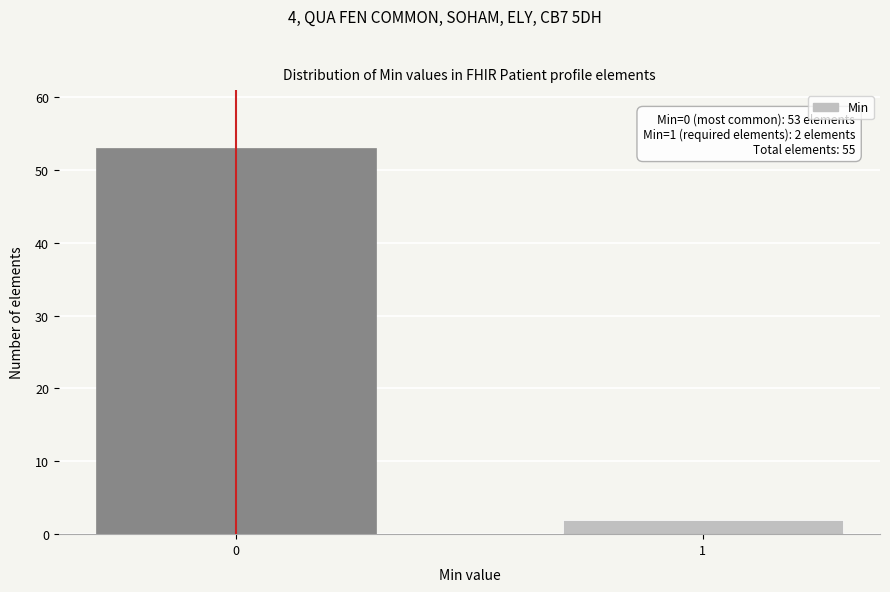

Reading left to right, extract all data points from this chart.

53	2